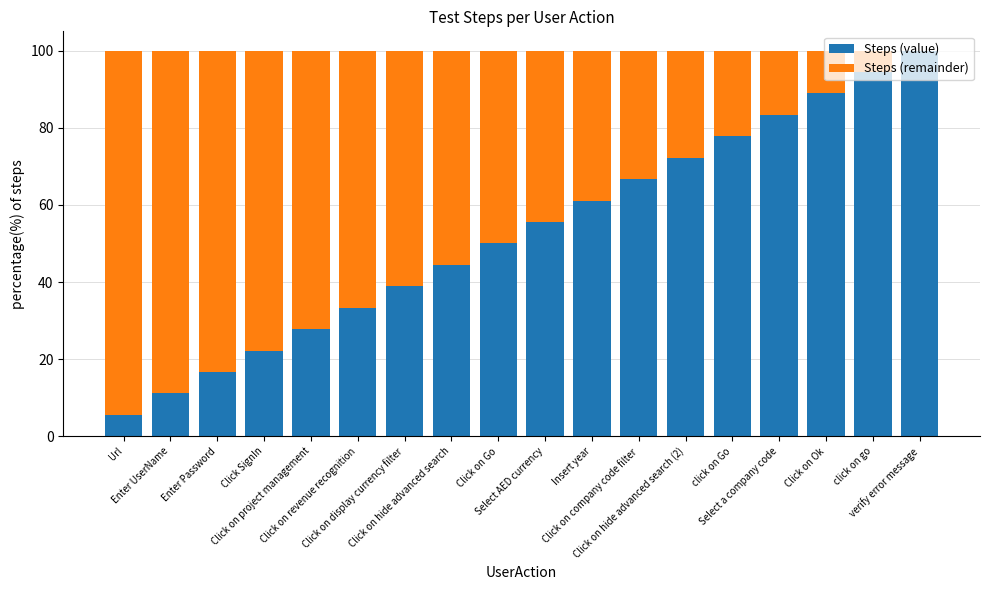

What is the sum of all Steps (value) values?

950.0